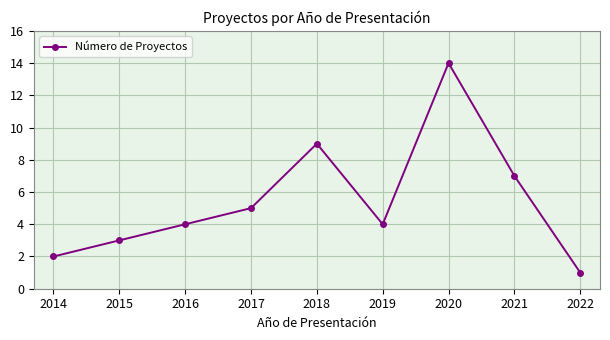

Does the chart display data point markers on the line(s)?

Yes